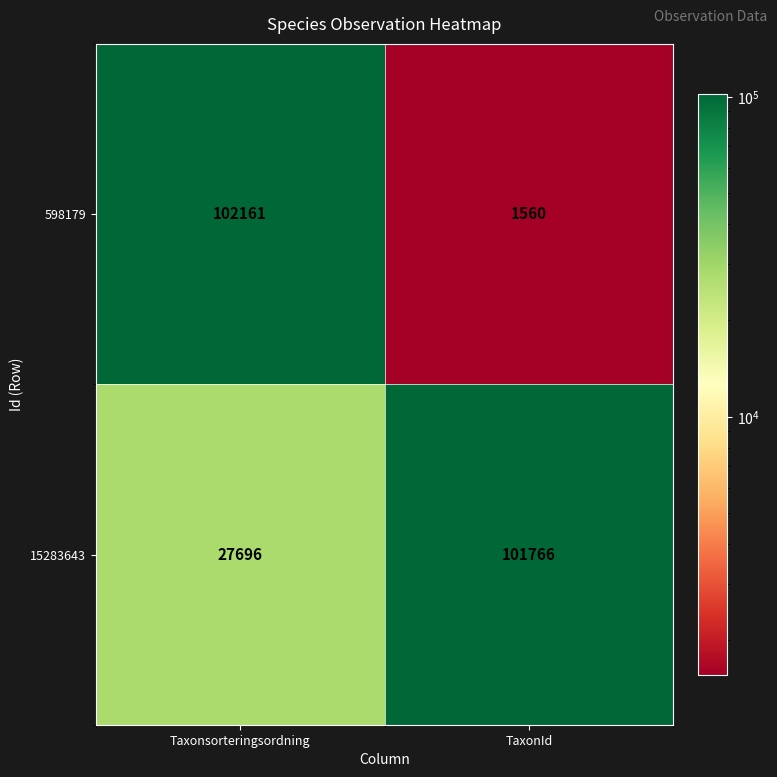

What is the smallest value displayed?

1560